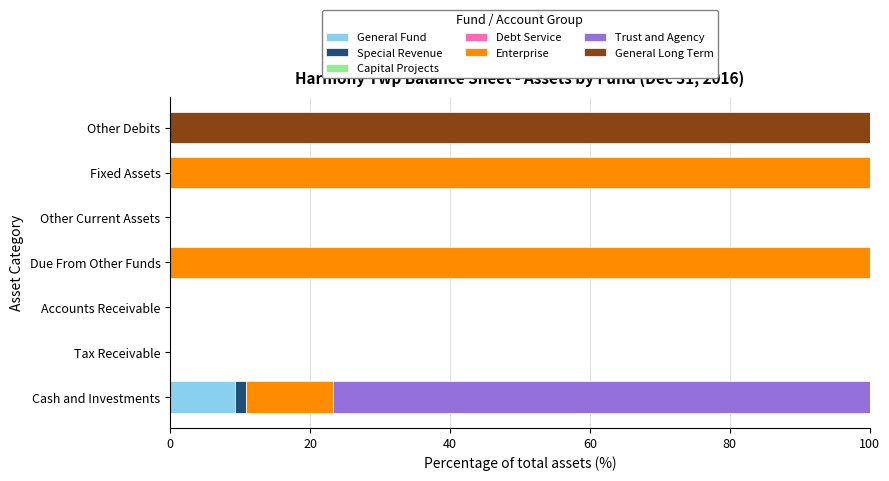

At which label does General Fund reach its peak?

Cash and Investments